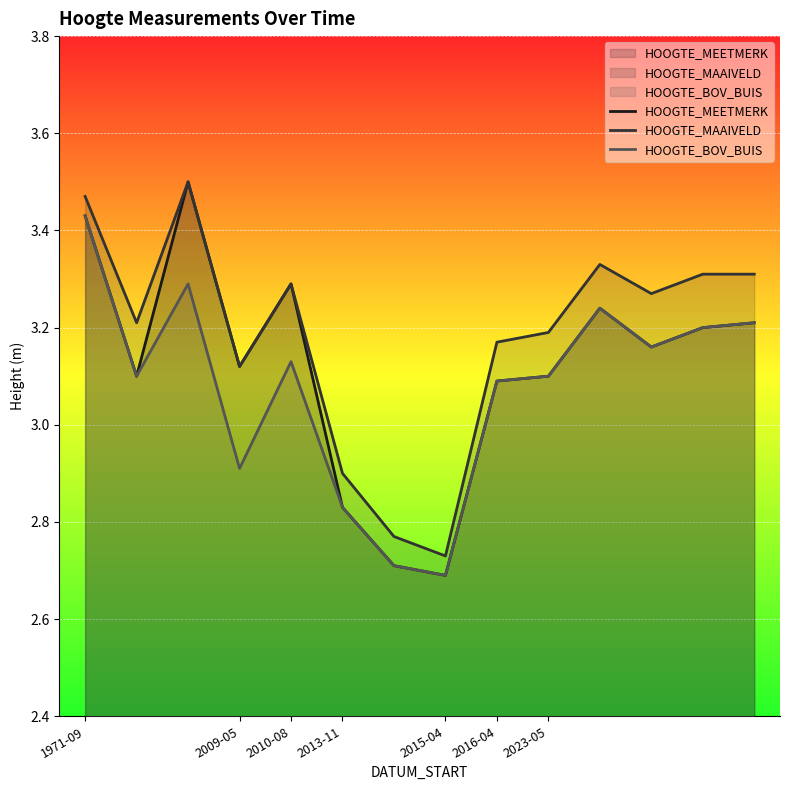

At 2013-11-23, list the series in order from largest to smallest.

HOOGTE_MAAIVELD, HOOGTE_MEETMERK, HOOGTE_BOV_BUIS